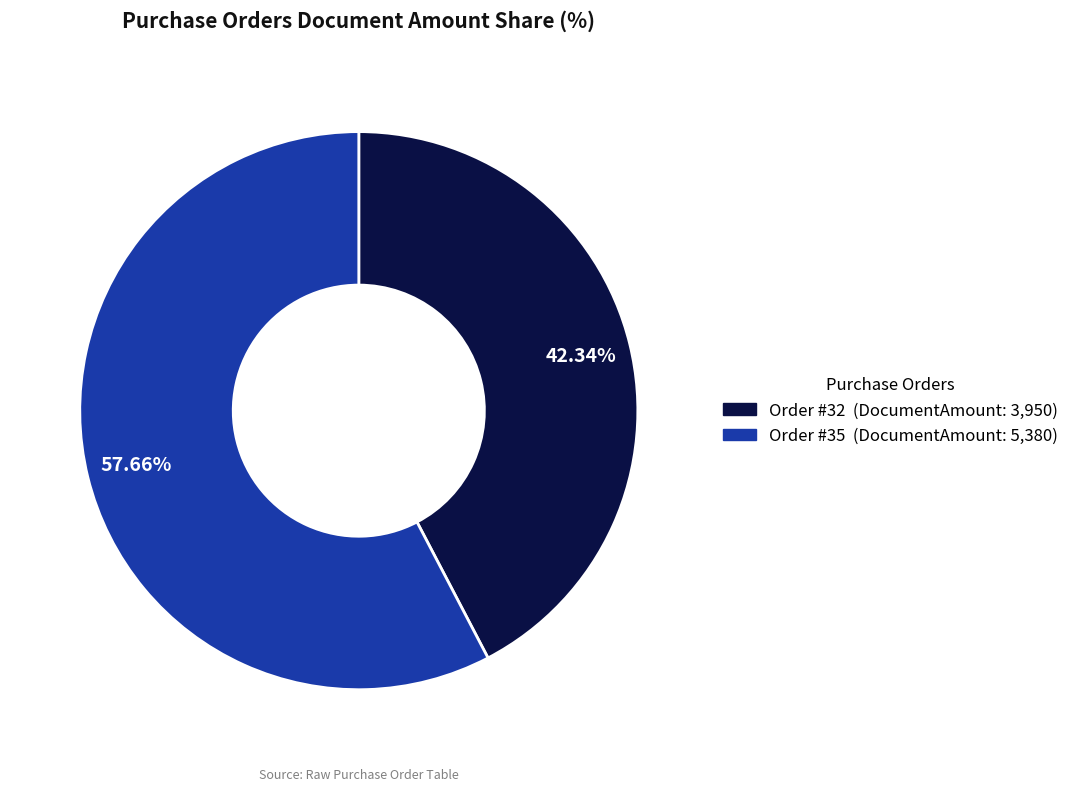

Combined, do Order #32 (DocumentAmount: 3,950) and Order #35 (DocumentAmount: 5,380) account for over 50%?

Yes